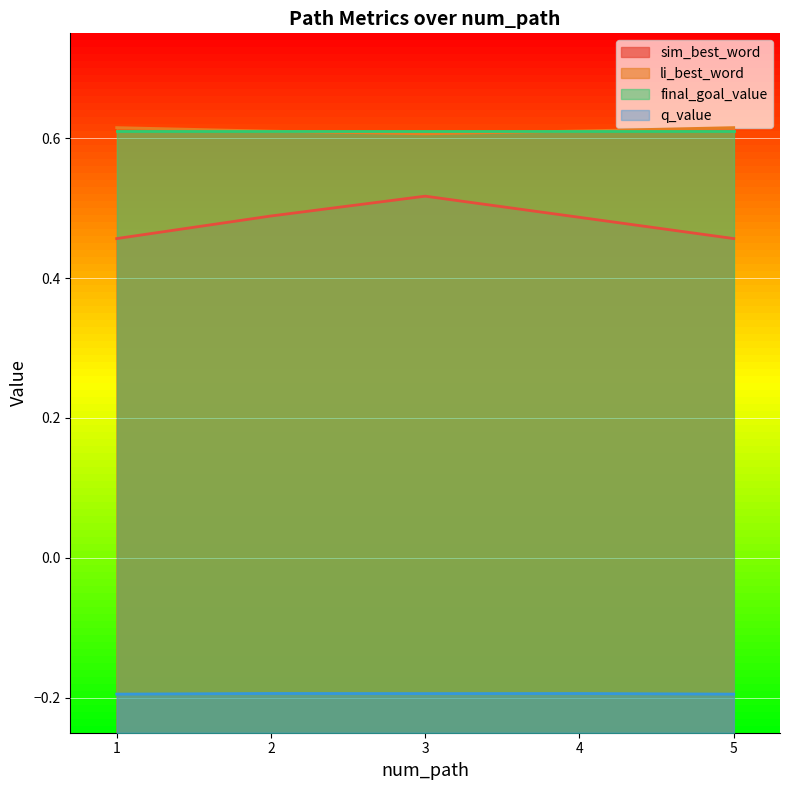

Which series has the largest range (max minus min)?

sim_best_word